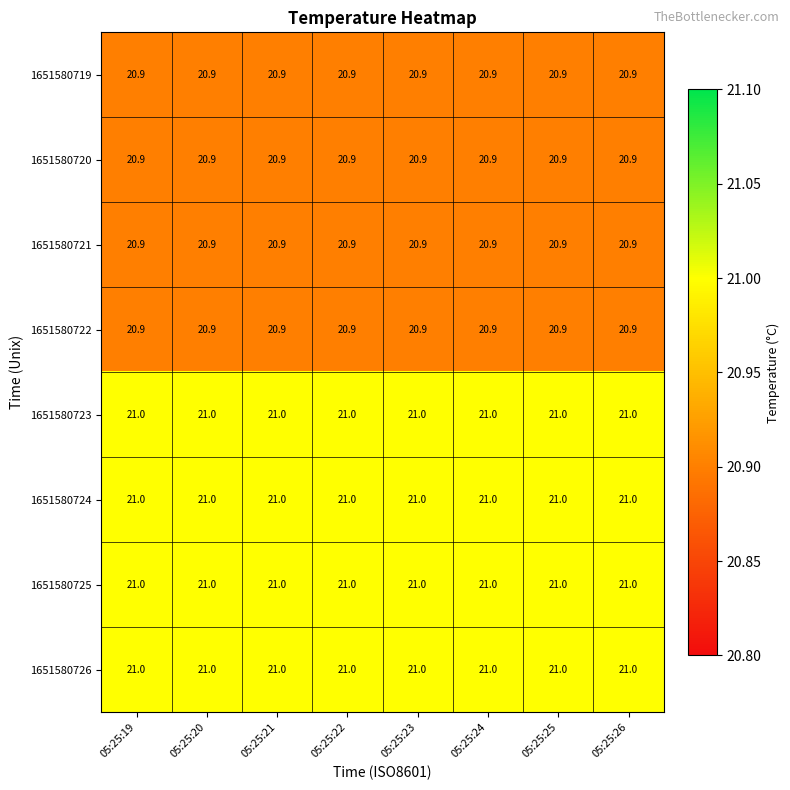

What is the smallest value displayed?

20.9